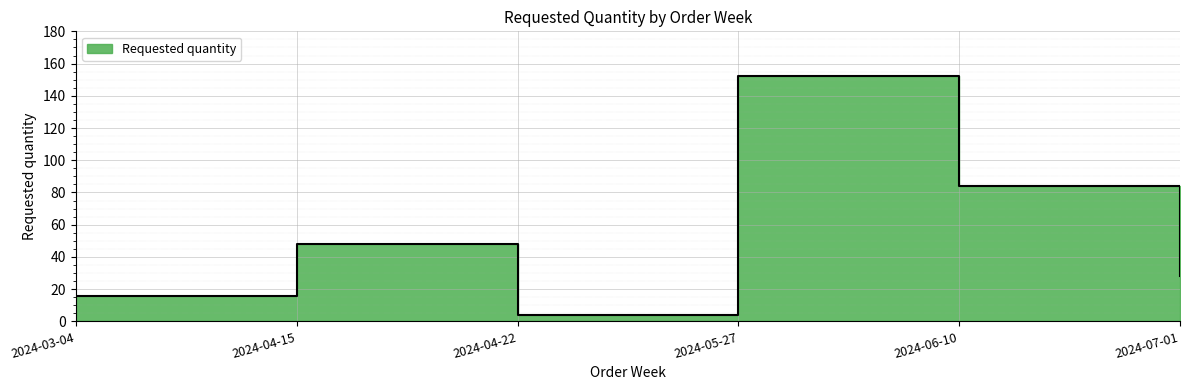

Approximately how many times larger is the value at 2024-04-15 compared to 2024-05-27?

0.3